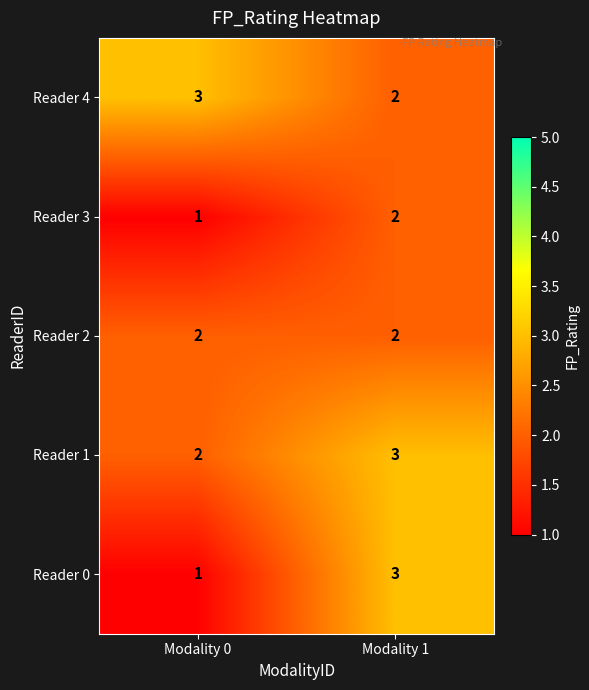

List the labels in order of Reader 0 value, largest first.

Modality 1, Modality 0